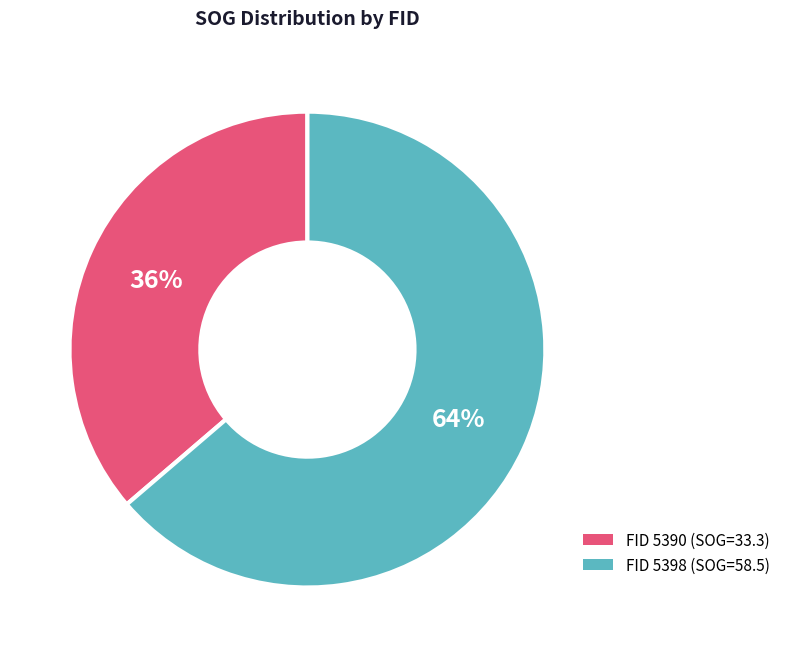

Does any single category account for the majority?

Yes